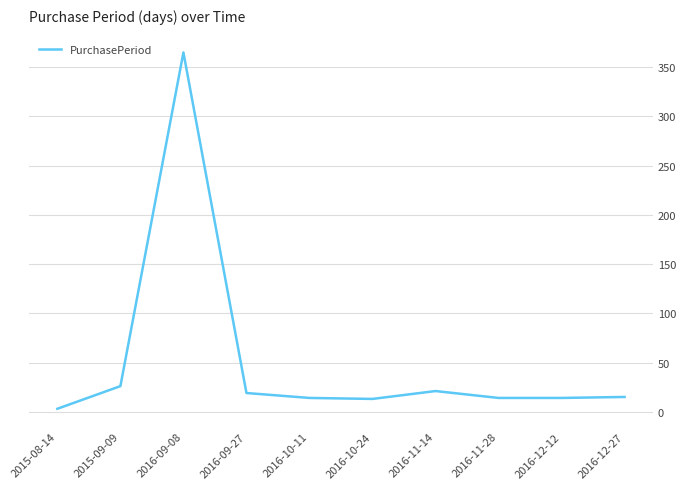

What is the change in value from 2015-09-09 to 2016-11-28?

-12